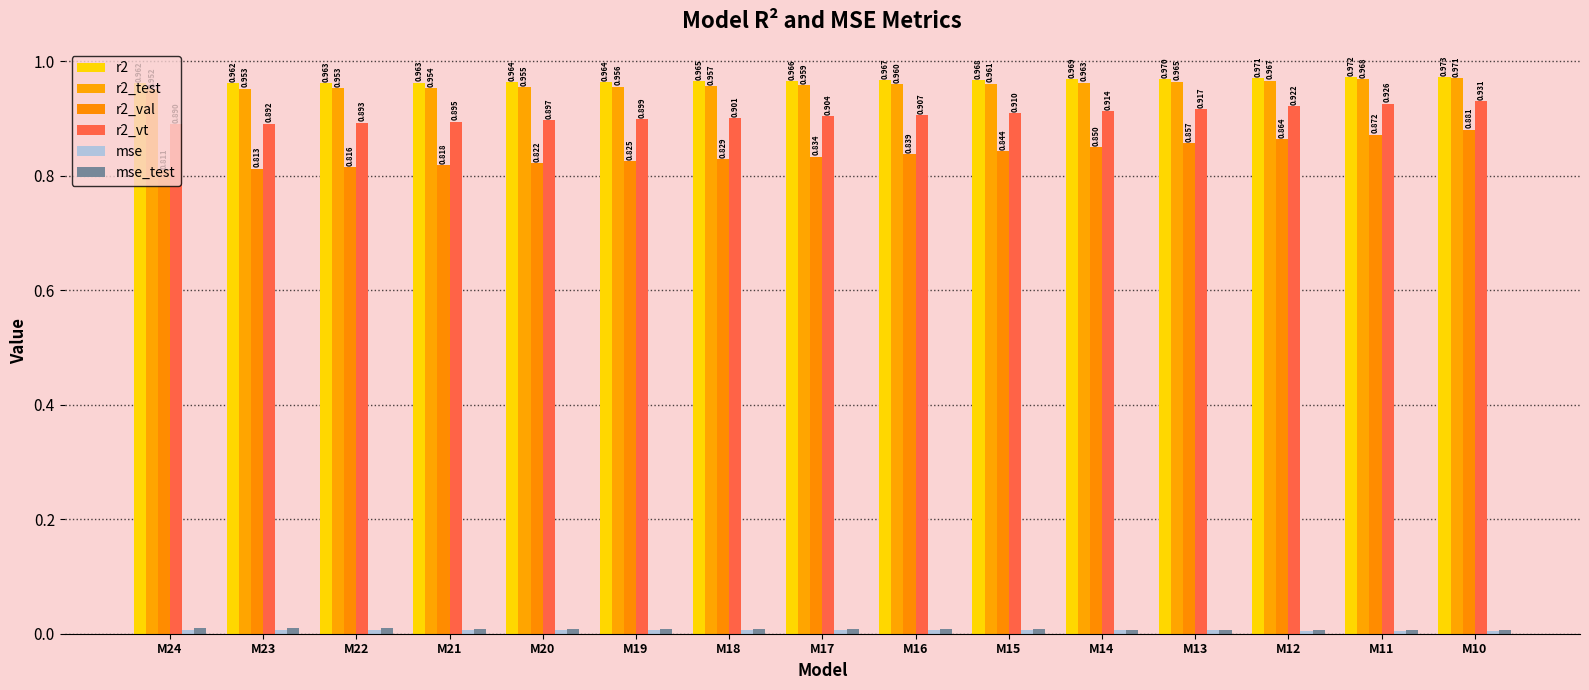

What is the minimum value for r2_vt?

0.9